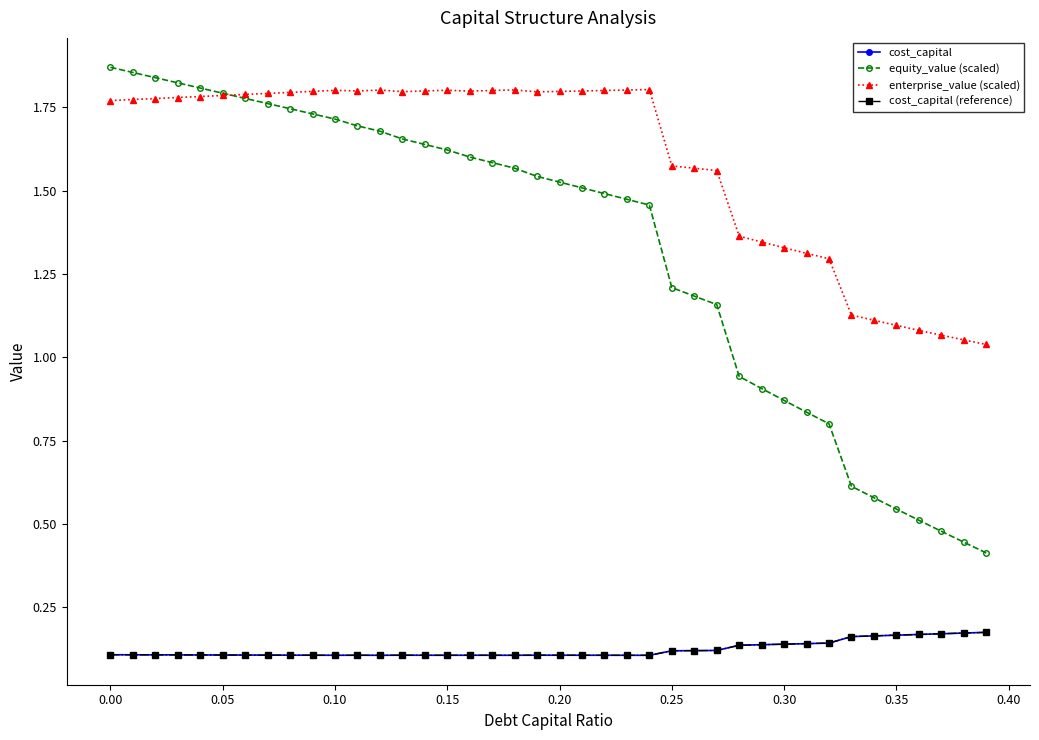

Is this an area chart (filled region under the line)?

No